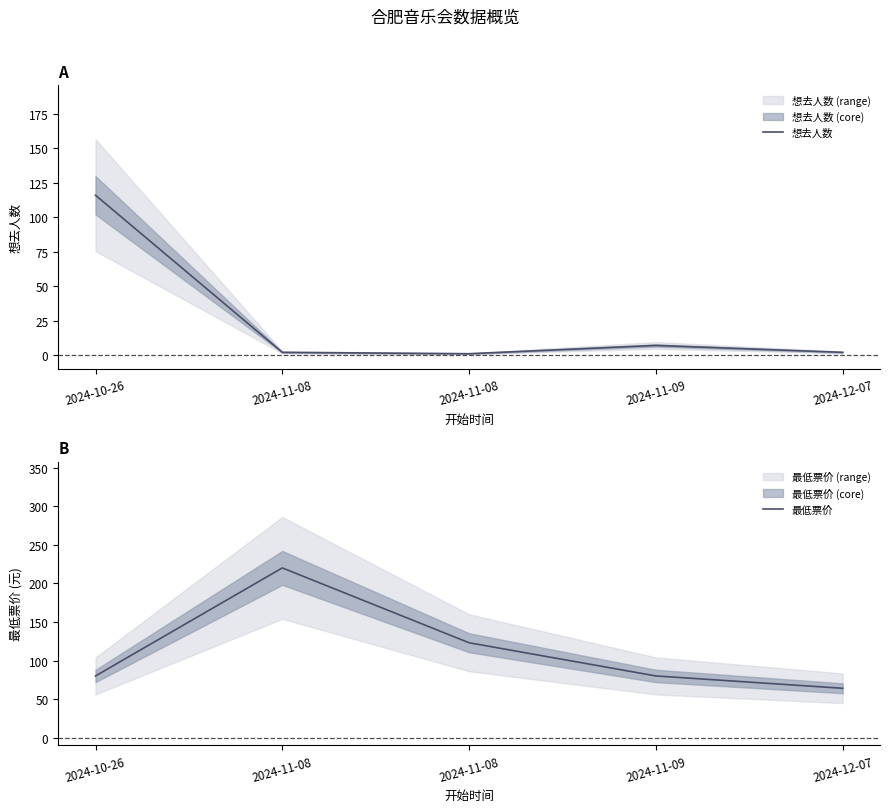

At which category does 最低票价 reach its first local peak?

2024-11-08